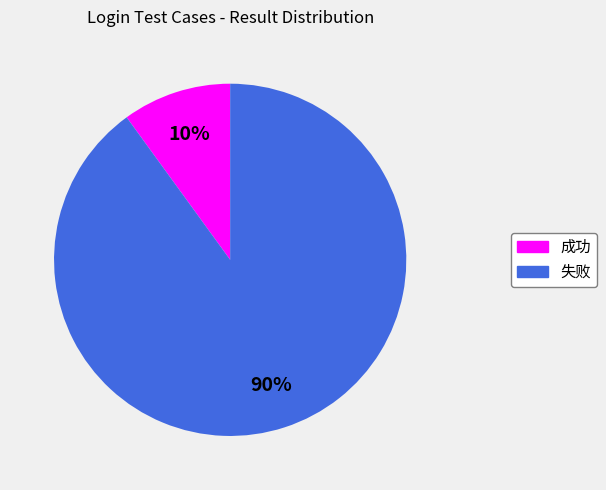

Which slice is the largest?

失败